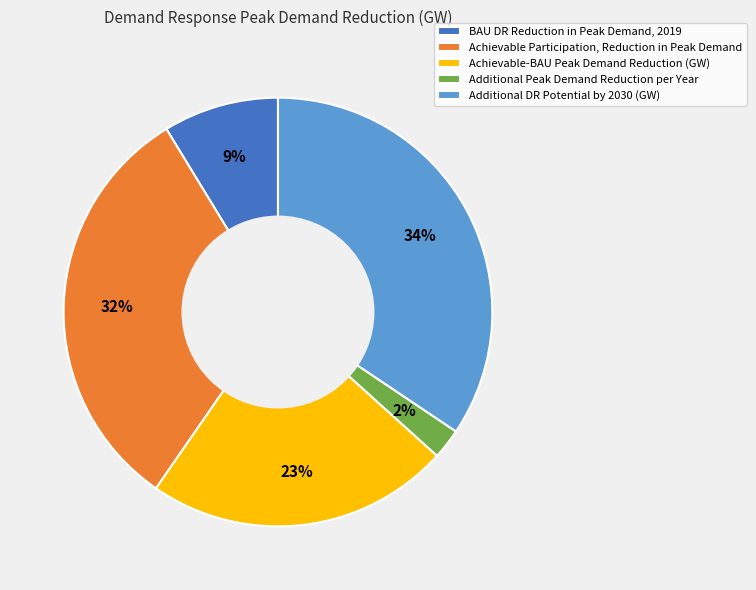

What is the smallest slice in the pie chart?

Additional Peak Demand Reduction per Year